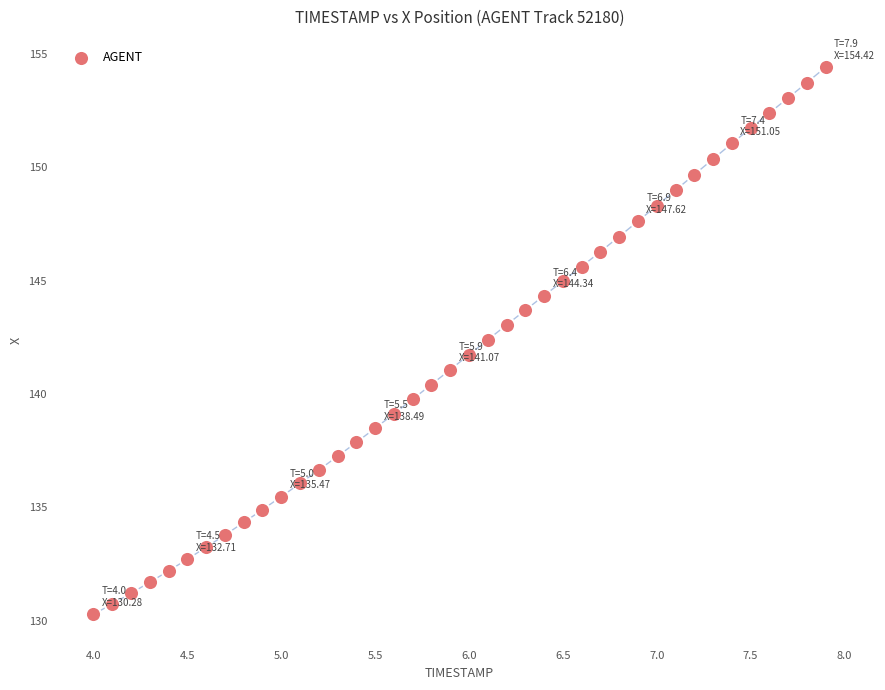

What is the range of Y values (max minus min)?

24.1